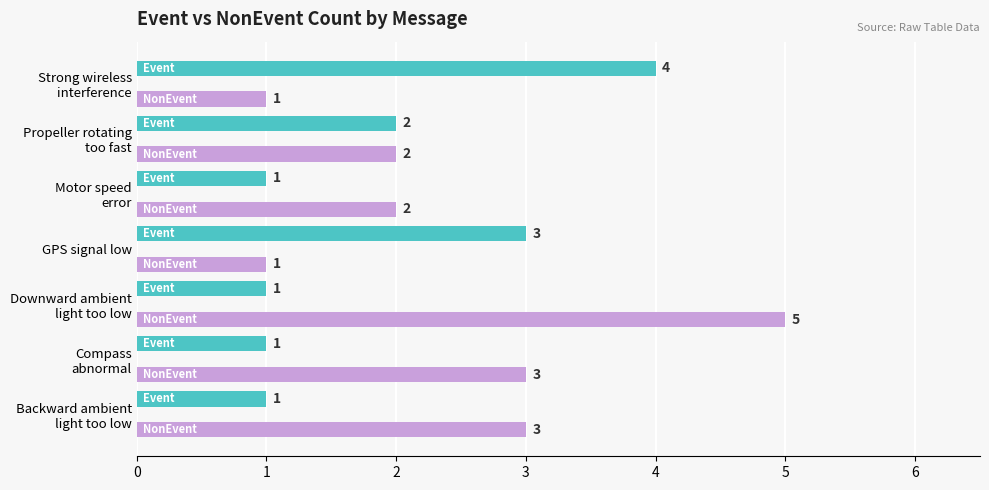

What is the maximum value shown in the chart?

5